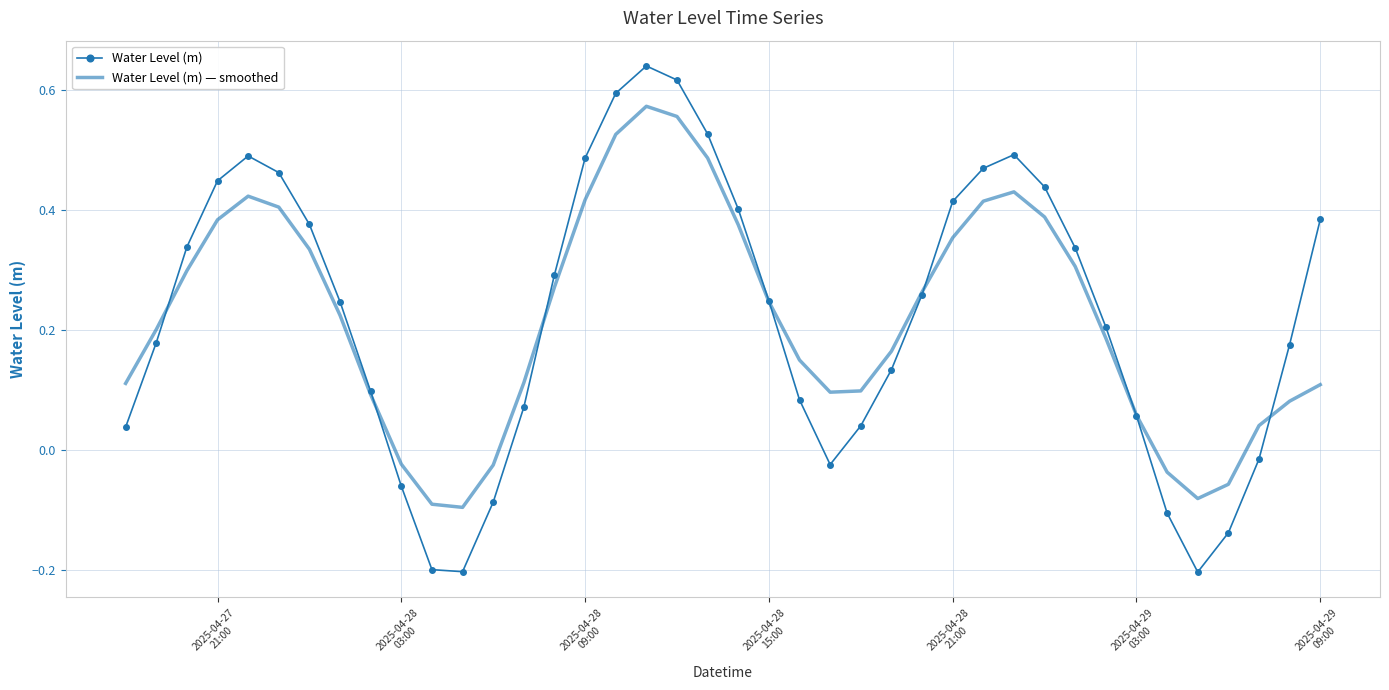

List the series in order of their peak value, lowest first.

Water Level (m) — smoothed, Water Level (m)